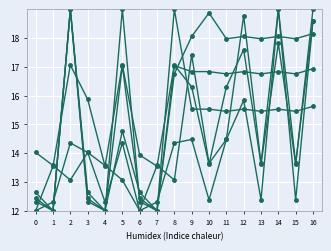

Is this an area chart (filled region under the line)?

No